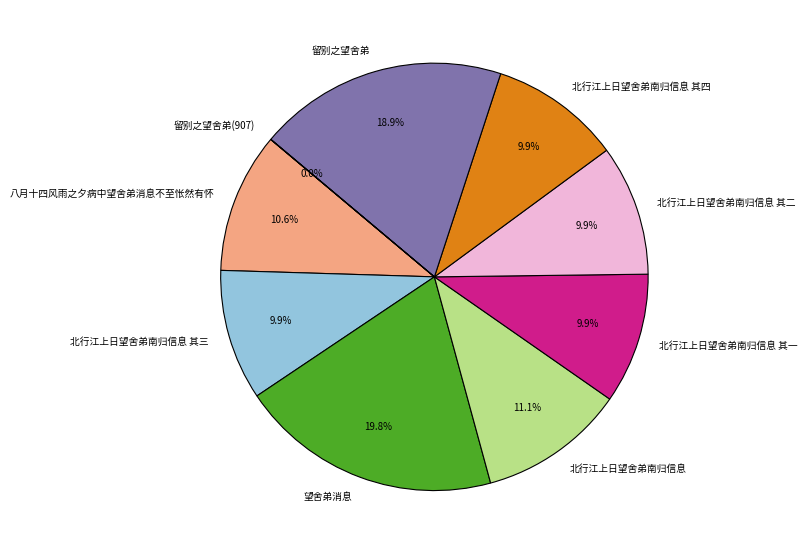

Do 留别之望舍弟 and 北行江上日望舍弟南归信息 其二 together represent more than half of the pie?

No